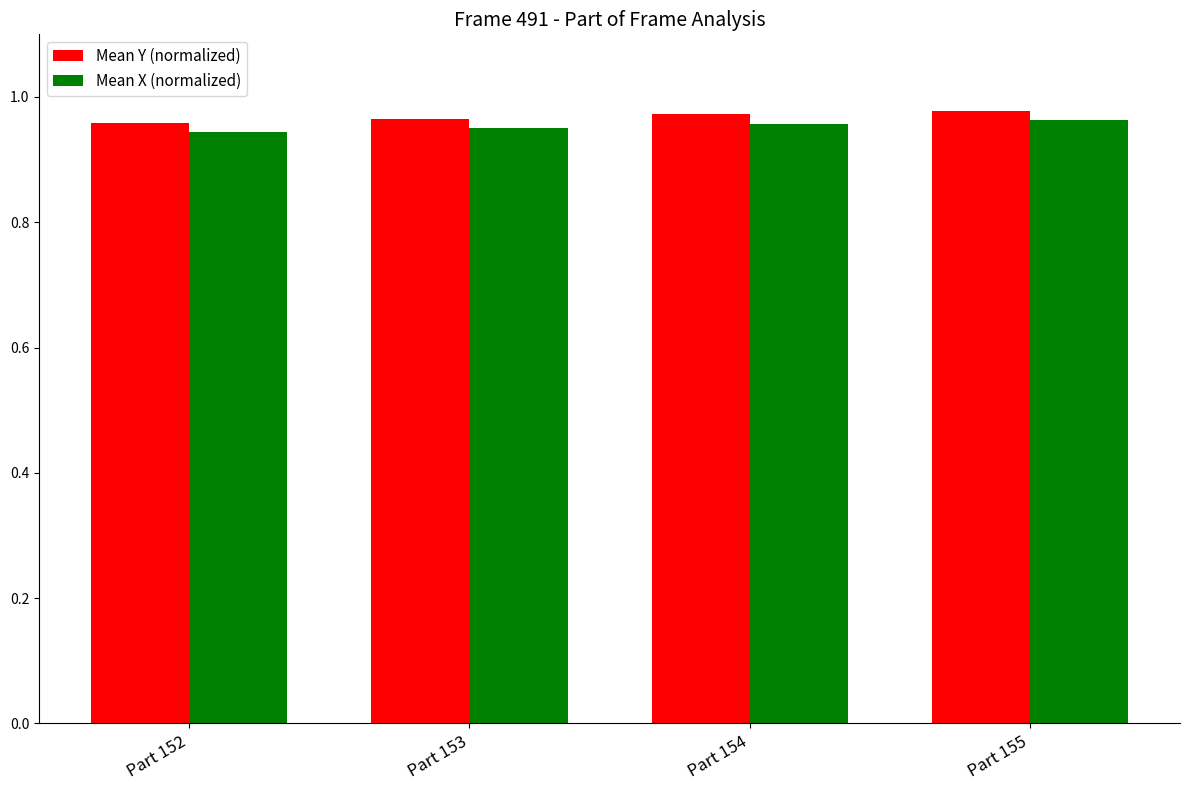

Are the bars grouped side by side (vs. stacked)?

Yes